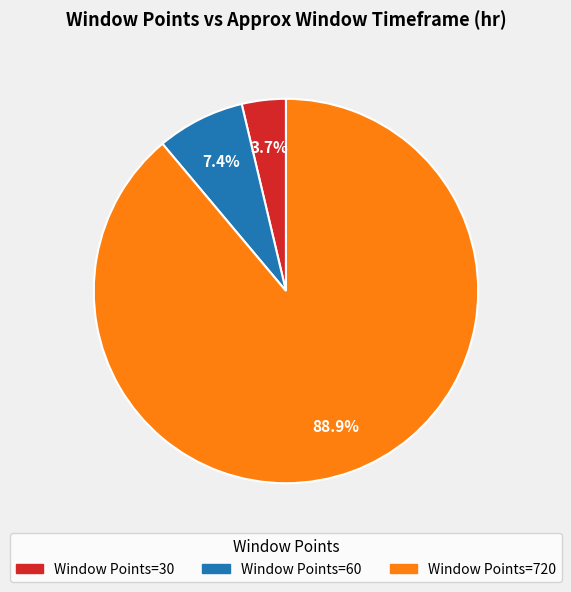

Which category has the biggest portion of the pie?

720